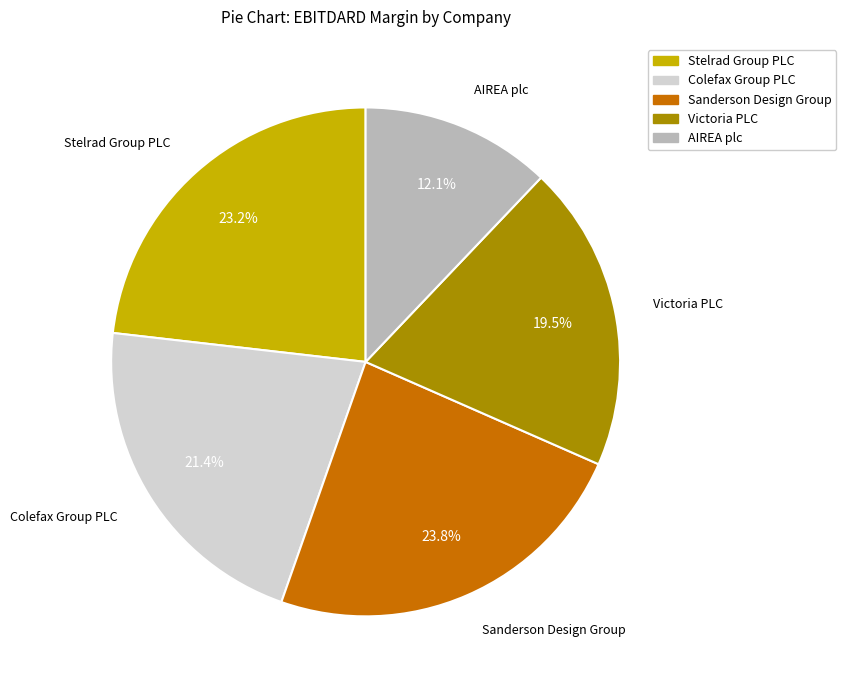

Combined, what portion of the pie is AIREA plc and Sanderson Design Group?

35.9%